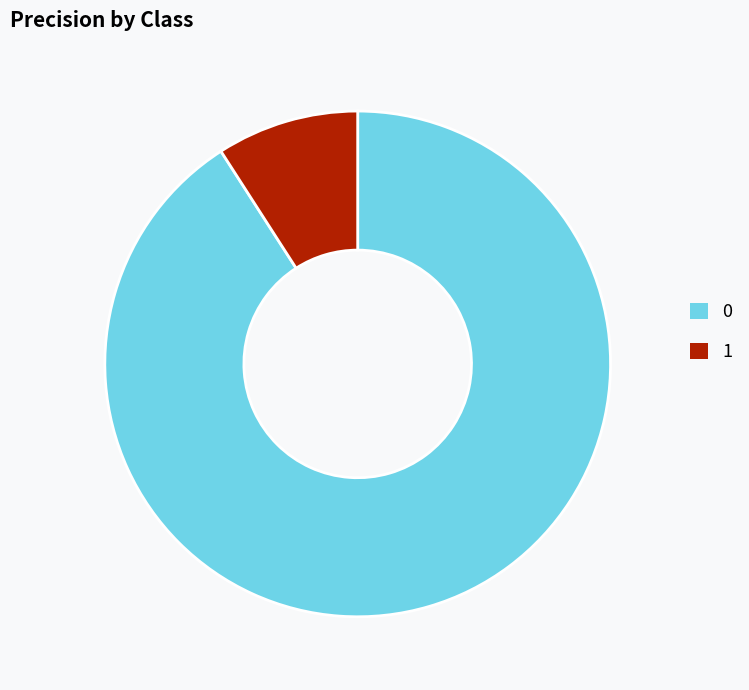

Is 1 the majority of the pie?

No